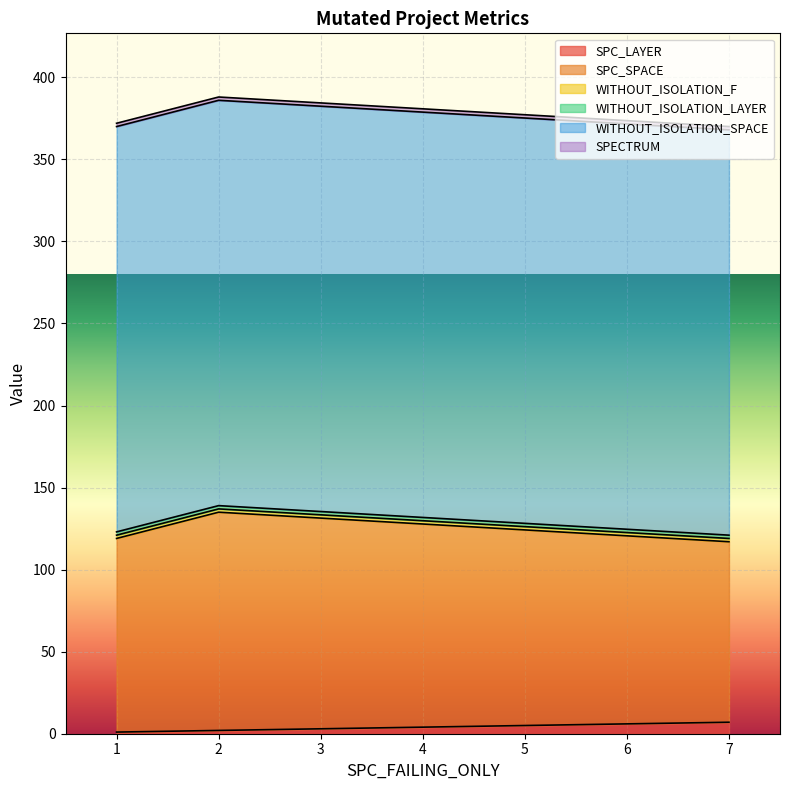

What is the average value of the WITHOUT_ISOLATION_LAYER series?

2